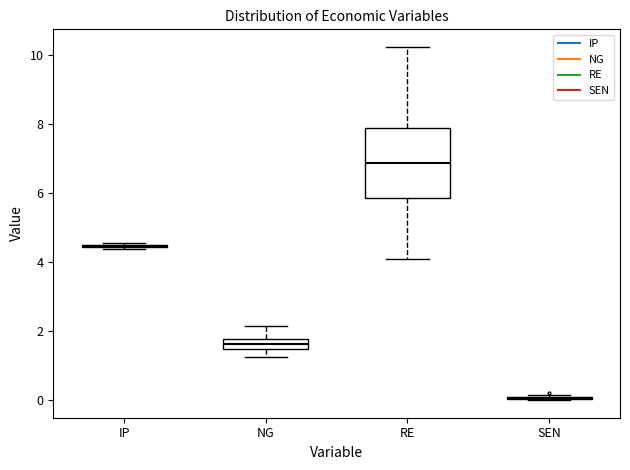

Reading left to right, read every box against the y-axis: the position of its median line, the range the box covers, and the ends of its whiskers. The values are not printed on the chart, so give them approximately, as read against the axis.

IP: box collapsed to a line at 4.4, whiskers 4.4 to 4.6
NG: median 1.6, box 1.4 to 1.8, whiskers 1.2 to 2.2
RE: median 6.8, box 5.8 to 7.8, whiskers 4.0 to 10.2
SEN: box collapsed to a line at 0.0, whiskers 0.0 to 0.2